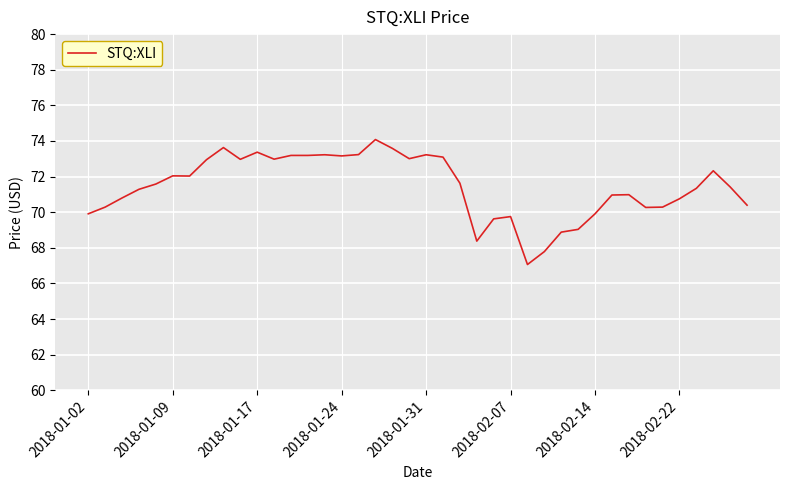

What is the smallest value displayed?

67.1